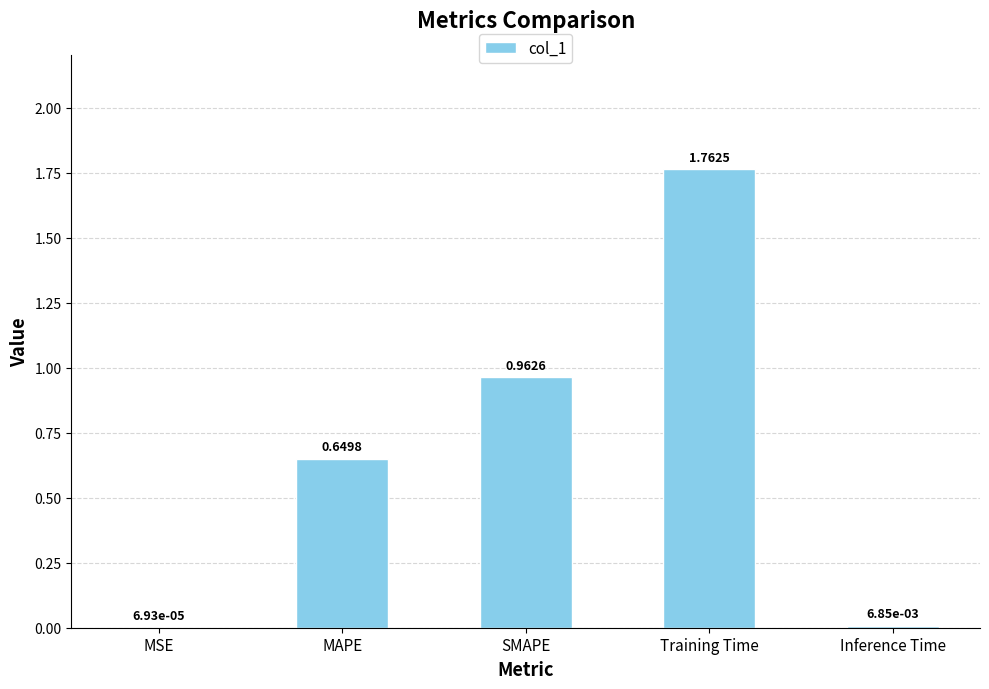

What is the sum of all values?

3.4